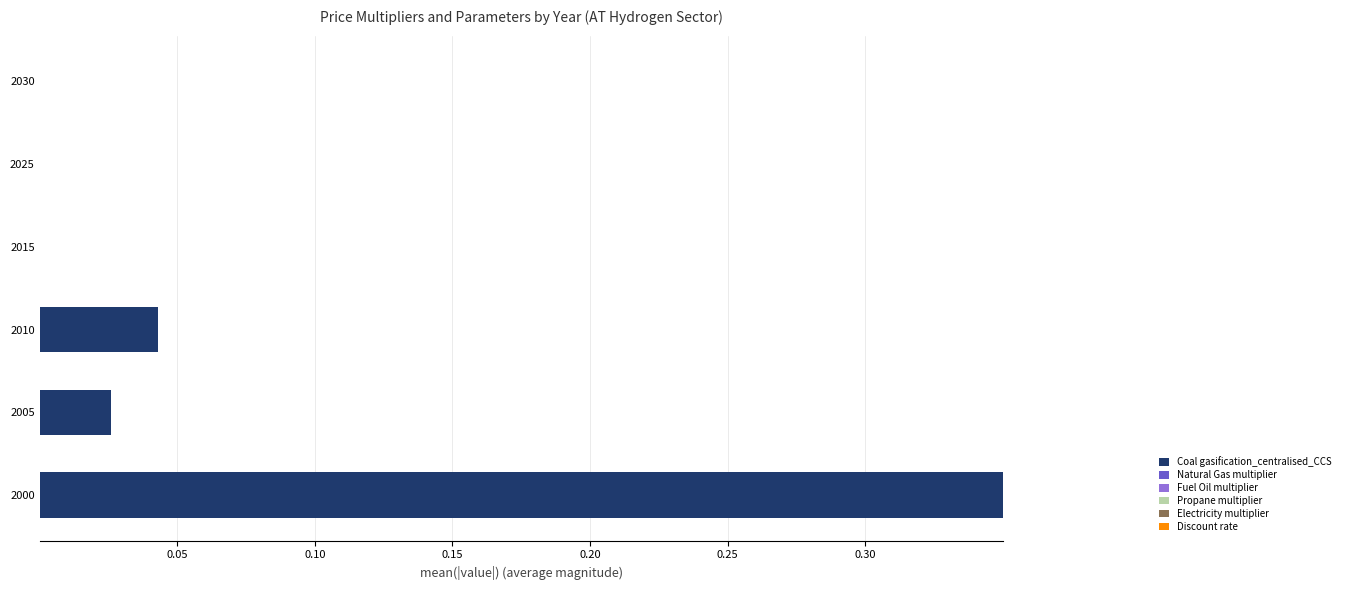

At which category is the sum across all series the highest?

2000